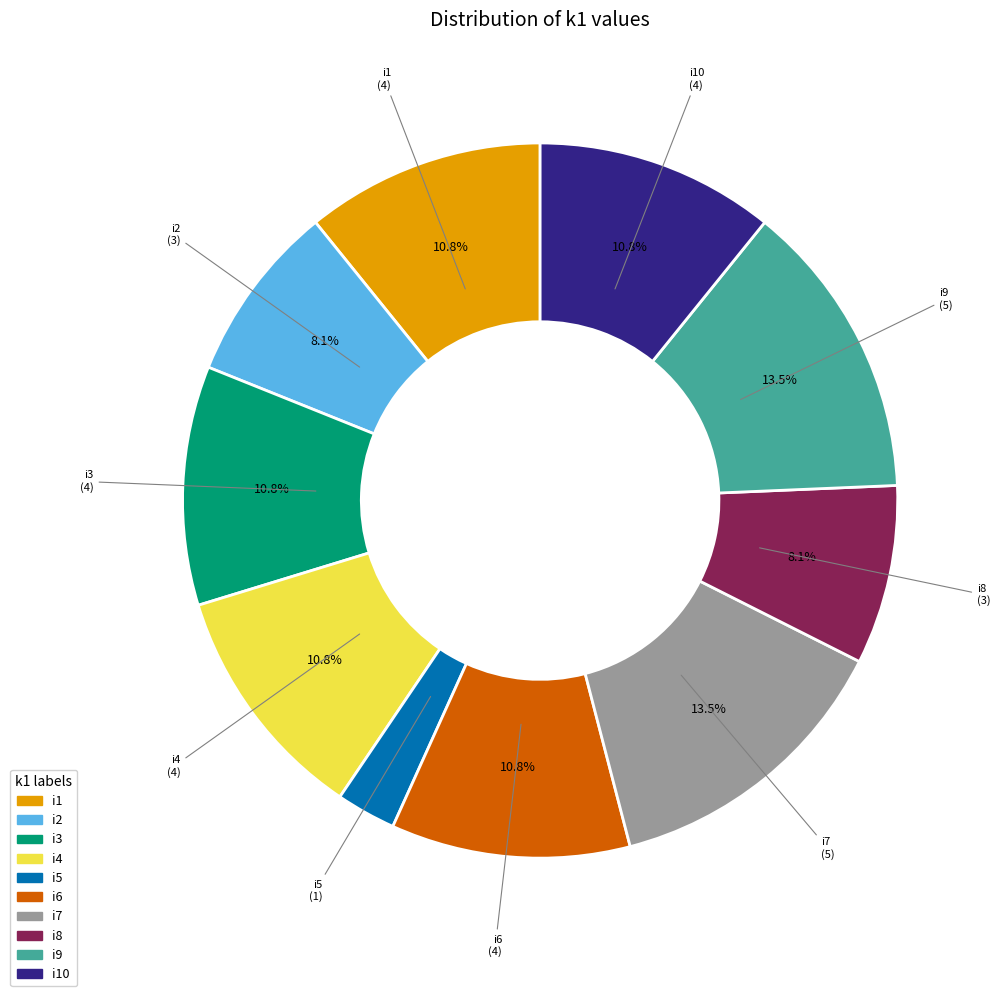

Is there any slice that represents more than half of the pie?

No